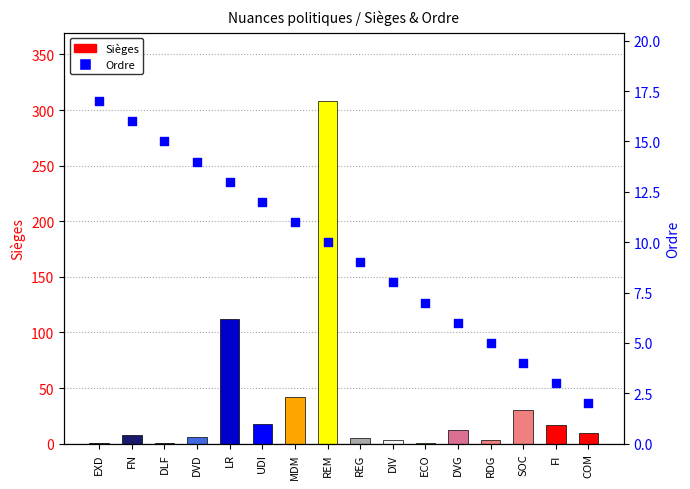

At which category is the sum across all series the highest?

REM